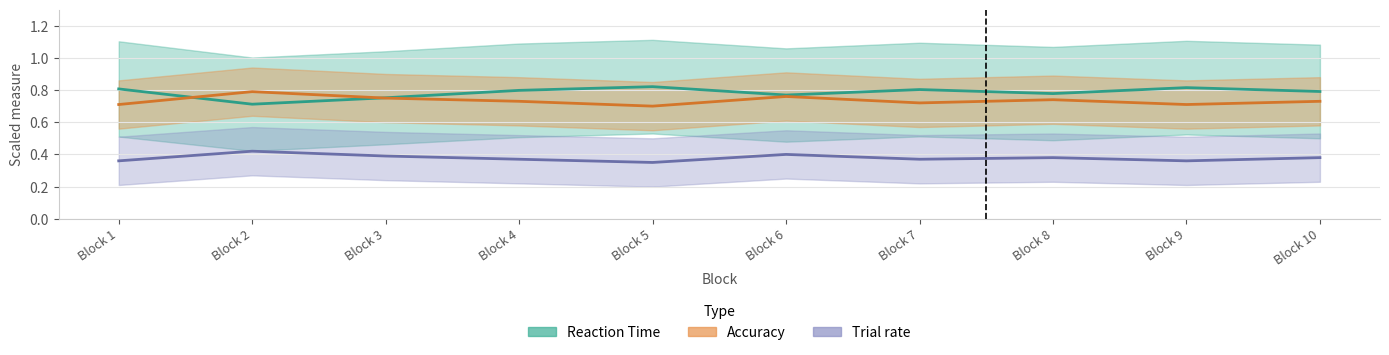

What is the highest value of the Trial rate (mean) series?

0.4